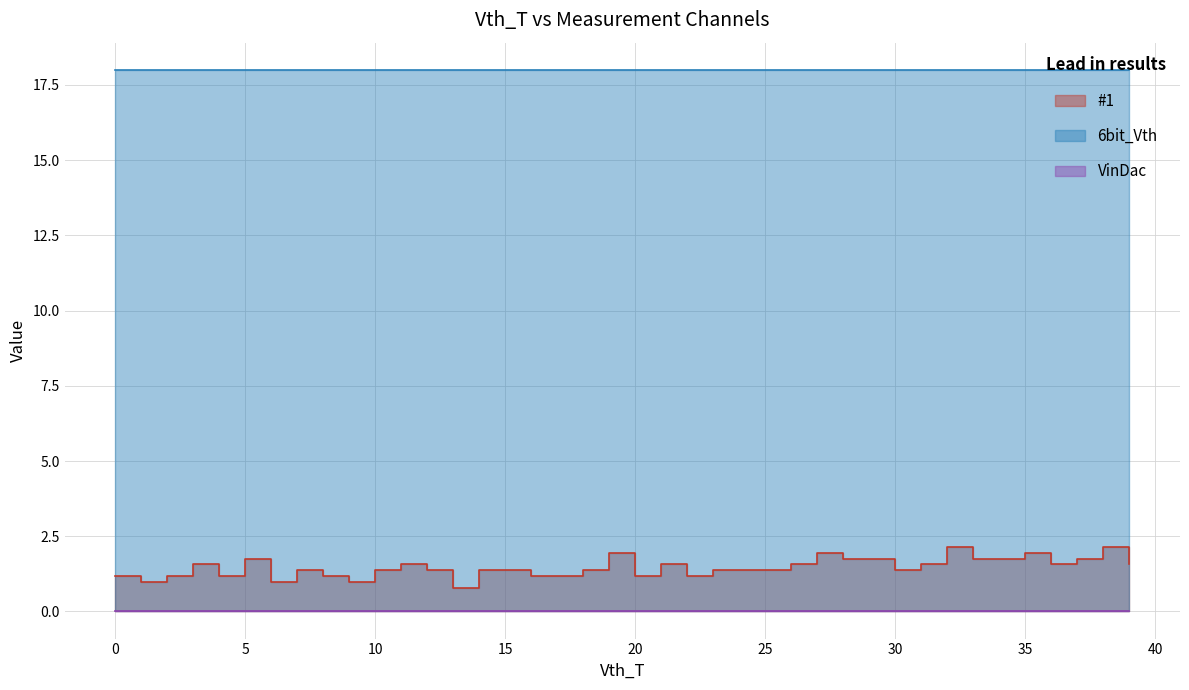

In #1, how many points are lower than both neighbors (excluding endpoints)?

9